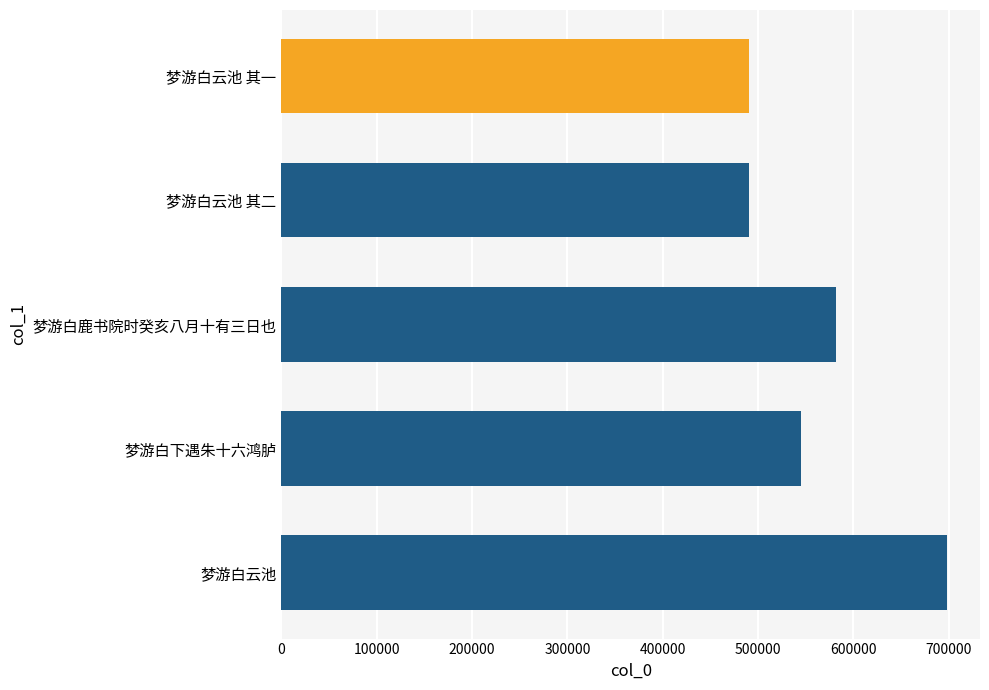

Which category has the highest value across all series?

梦游白云池